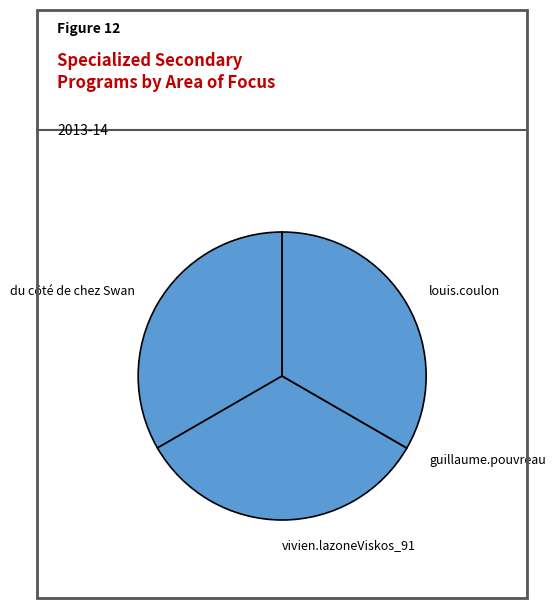

Combined, do vivien.lazoneViskos_91 and du côté de chez Swan account for over 50%?

Yes